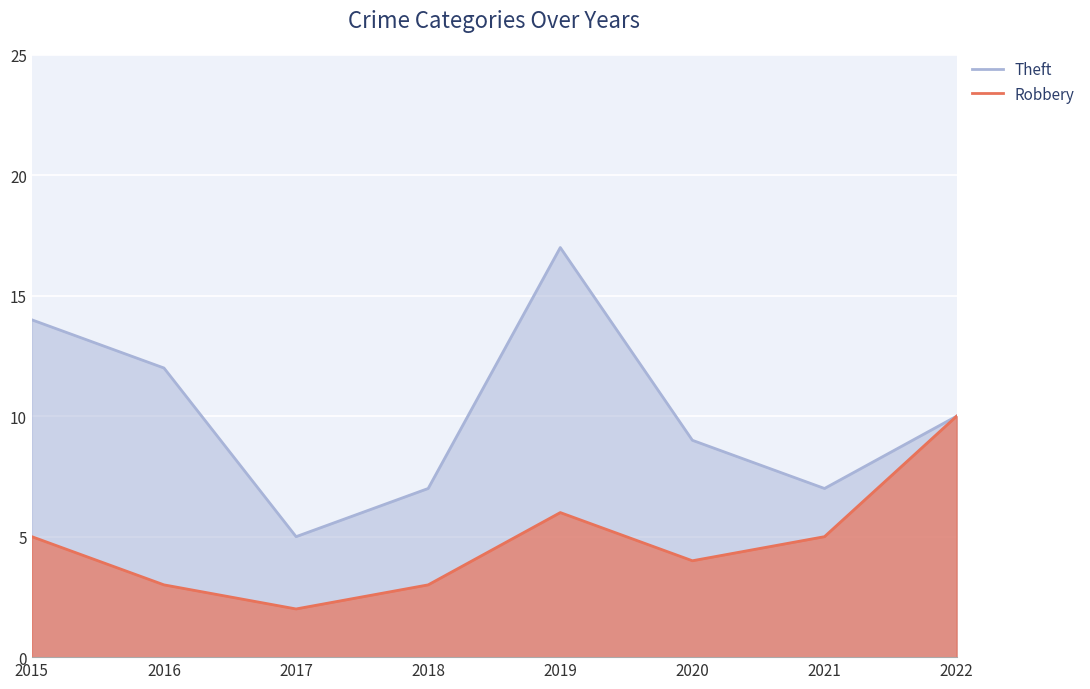

What is the value of the Theft point at the 4th from the left?

7